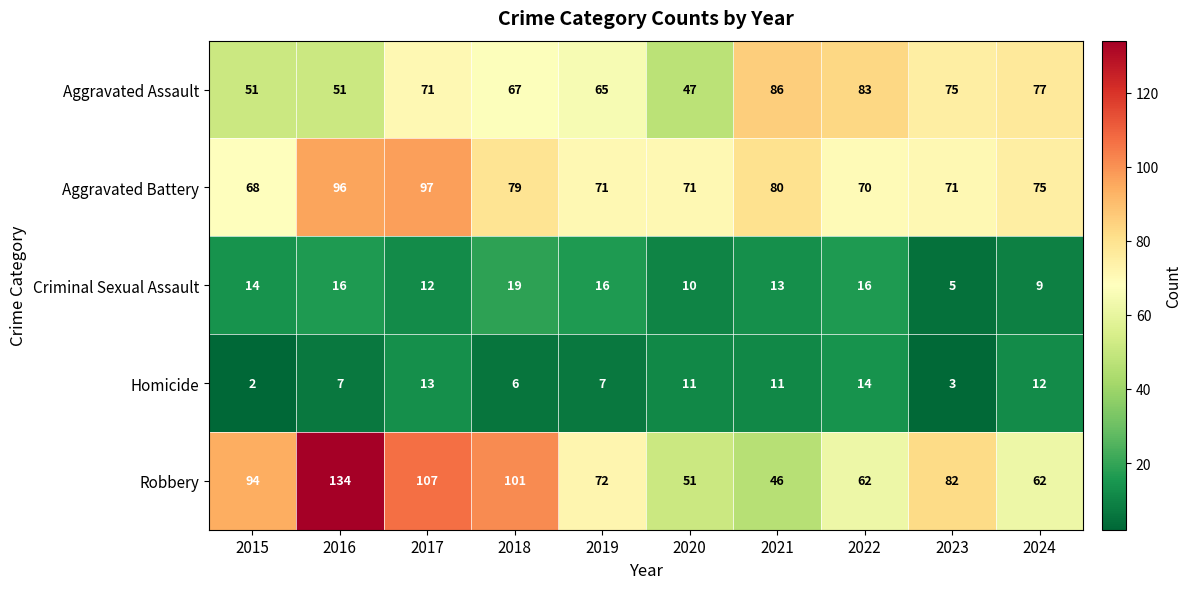

Which series has the widest spread of values?

Robbery